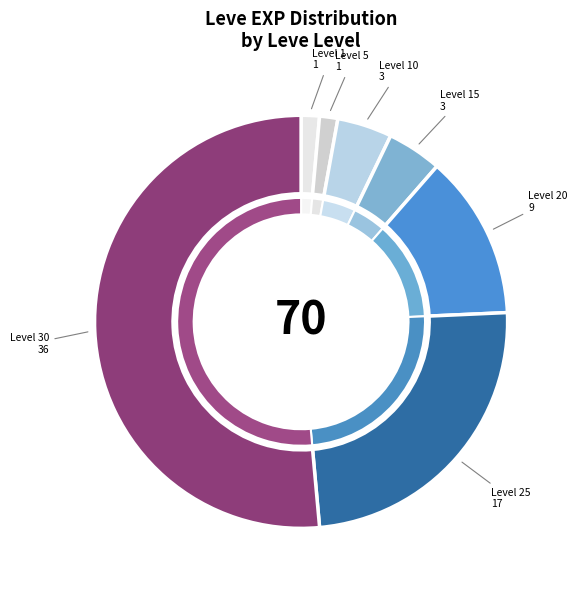

How many slices are in this pie chart?

7